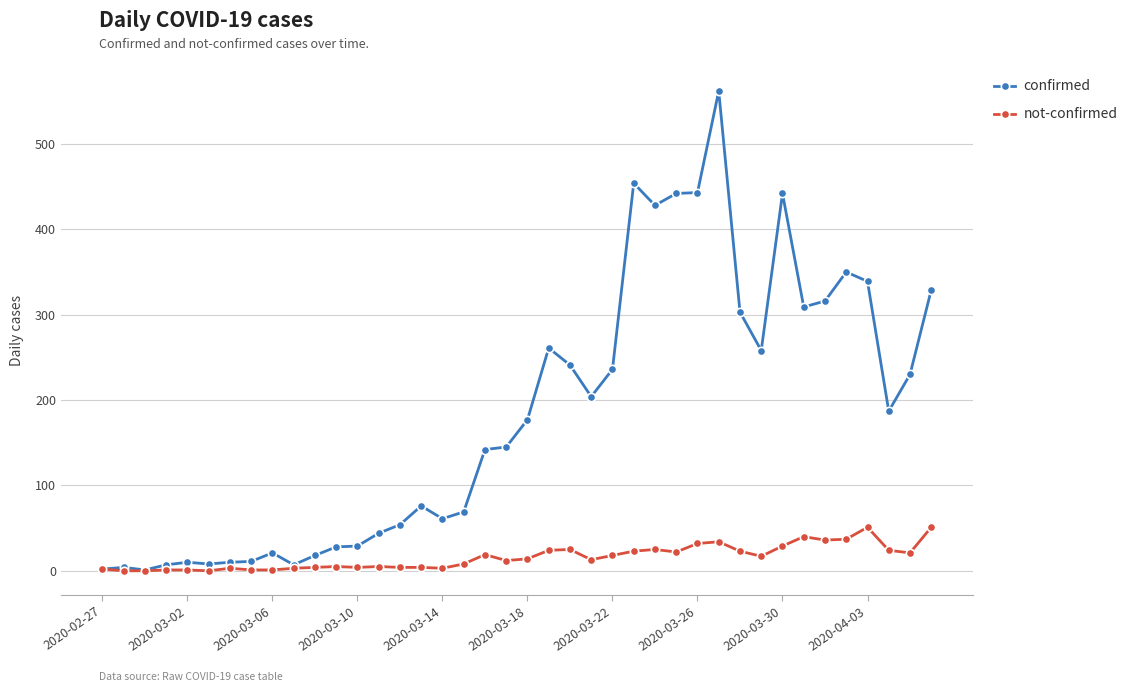

Which series has the widest spread of values?

confirmed